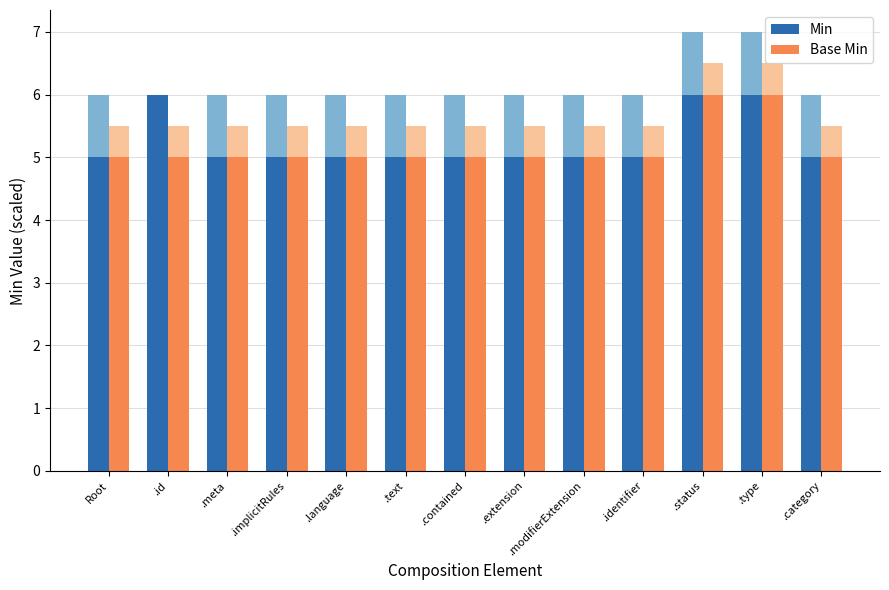

What is the greatest value displayed?

6